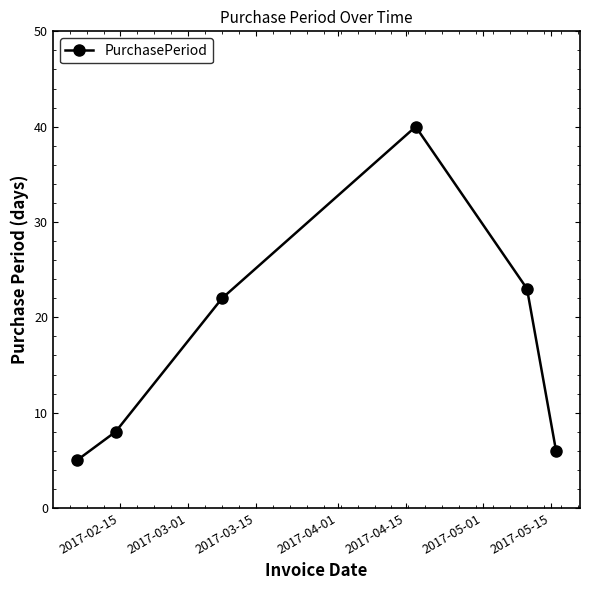

What is the value of the 4th point from the left?

40